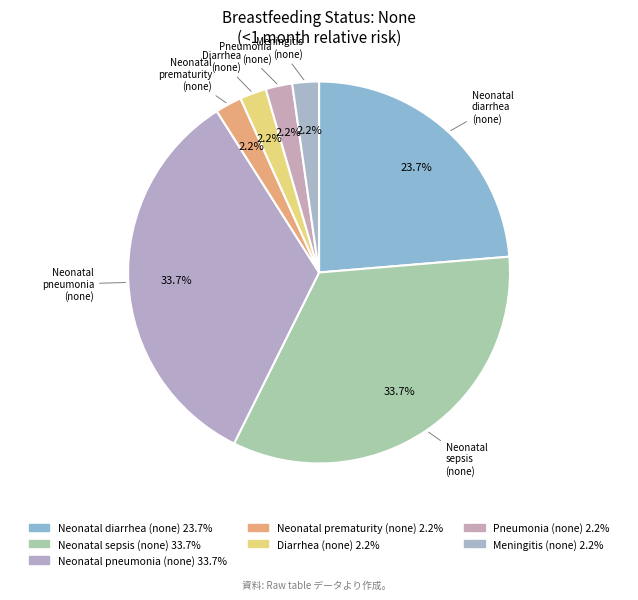

Which has a higher value, Meningitis (none) or Diarrhea (none)?

Meningitis (none)